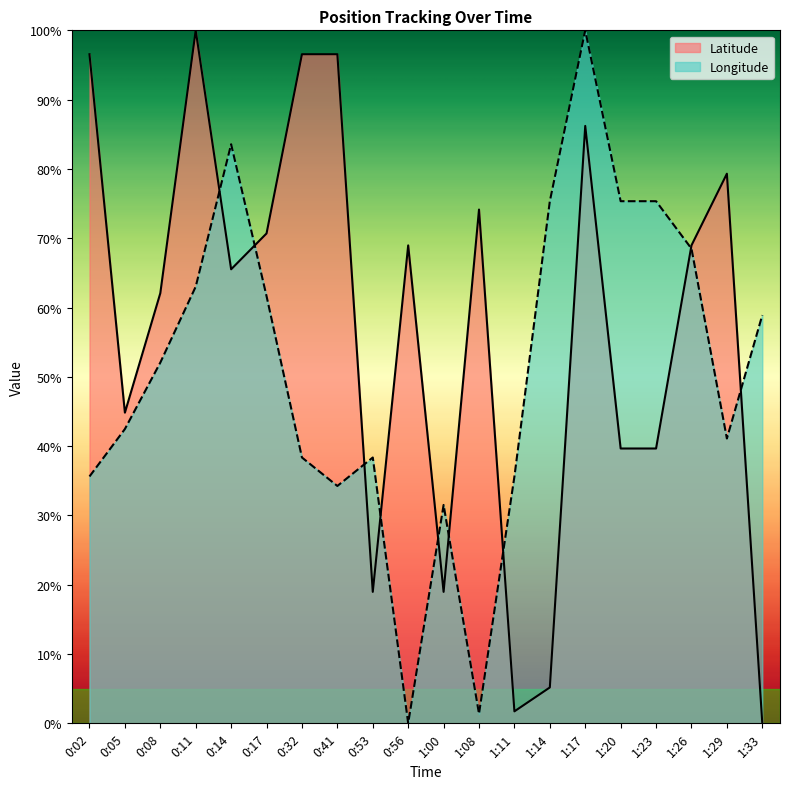

What are all the series names shown in the legend?

Latitude, Longitude